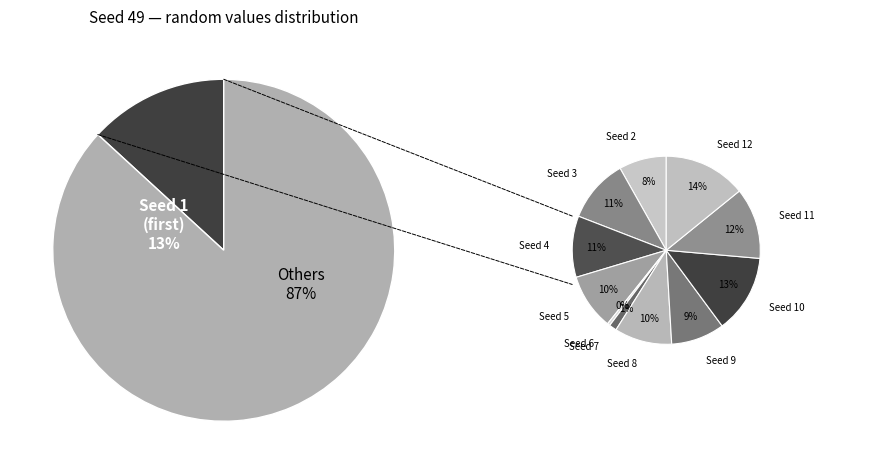

To the nearest percent, what is the combined percentage of 5 and 11?

19%